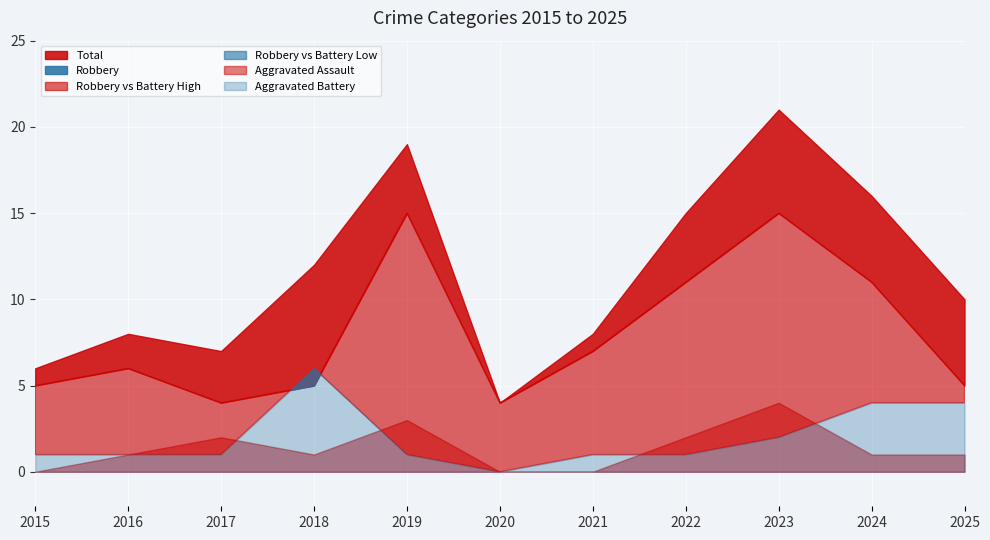

Between 2017 and 2015, which is larger?

2017